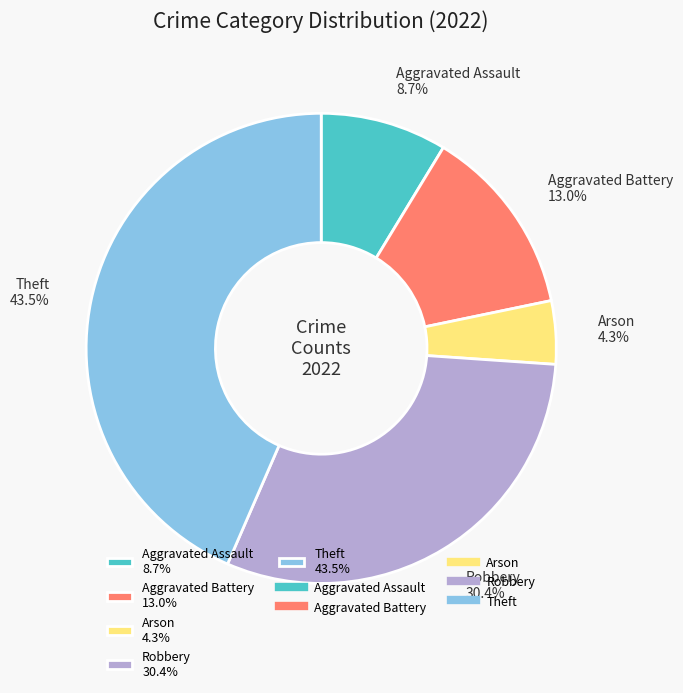

Does Aggravated Battery 13.0% represent more than half of the total?

No